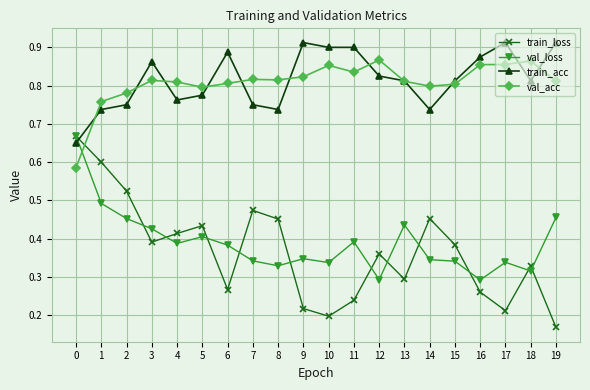

True or false: val_loss has a value of 0.4 at 5.

True